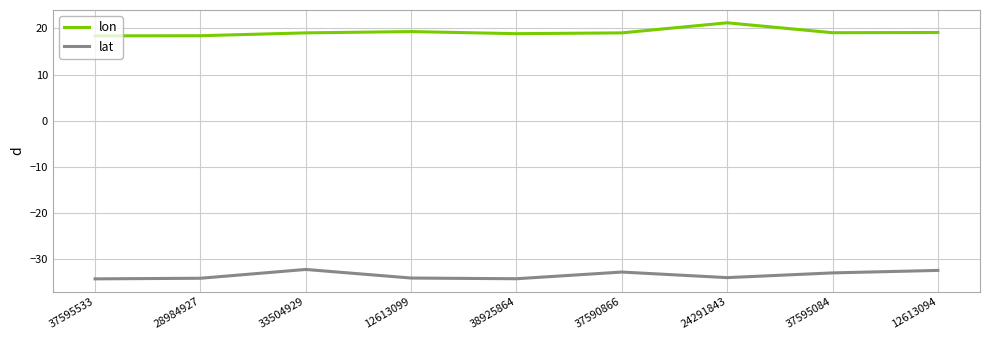

Rank the series by their average value, from lowest to highest.

lat, lon